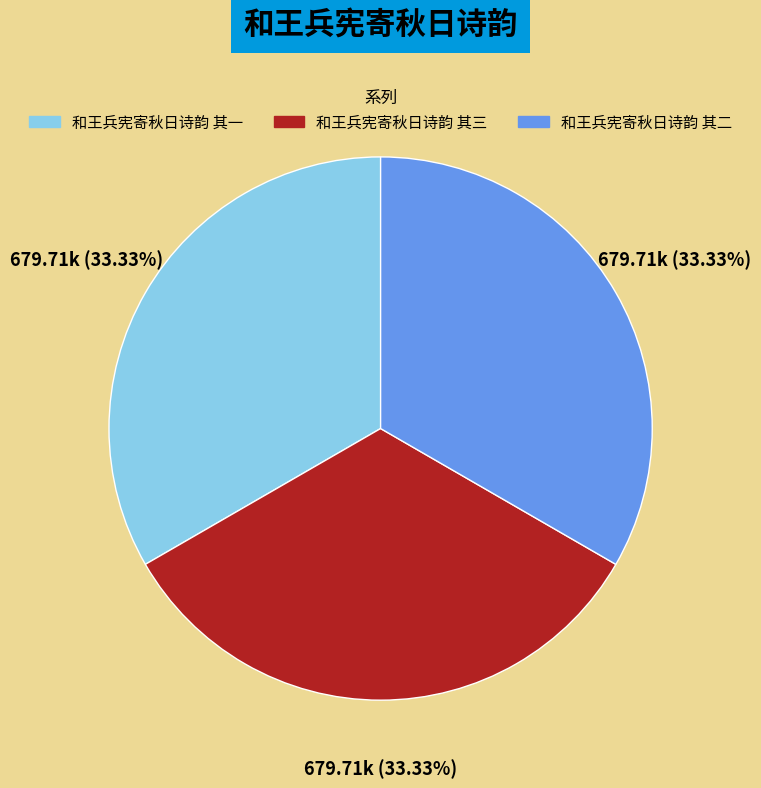

Combined, what portion of the pie is 和王兵宪寄秋日诗韵 其三 and 和王兵宪寄秋日诗韵 其二?

66.7%